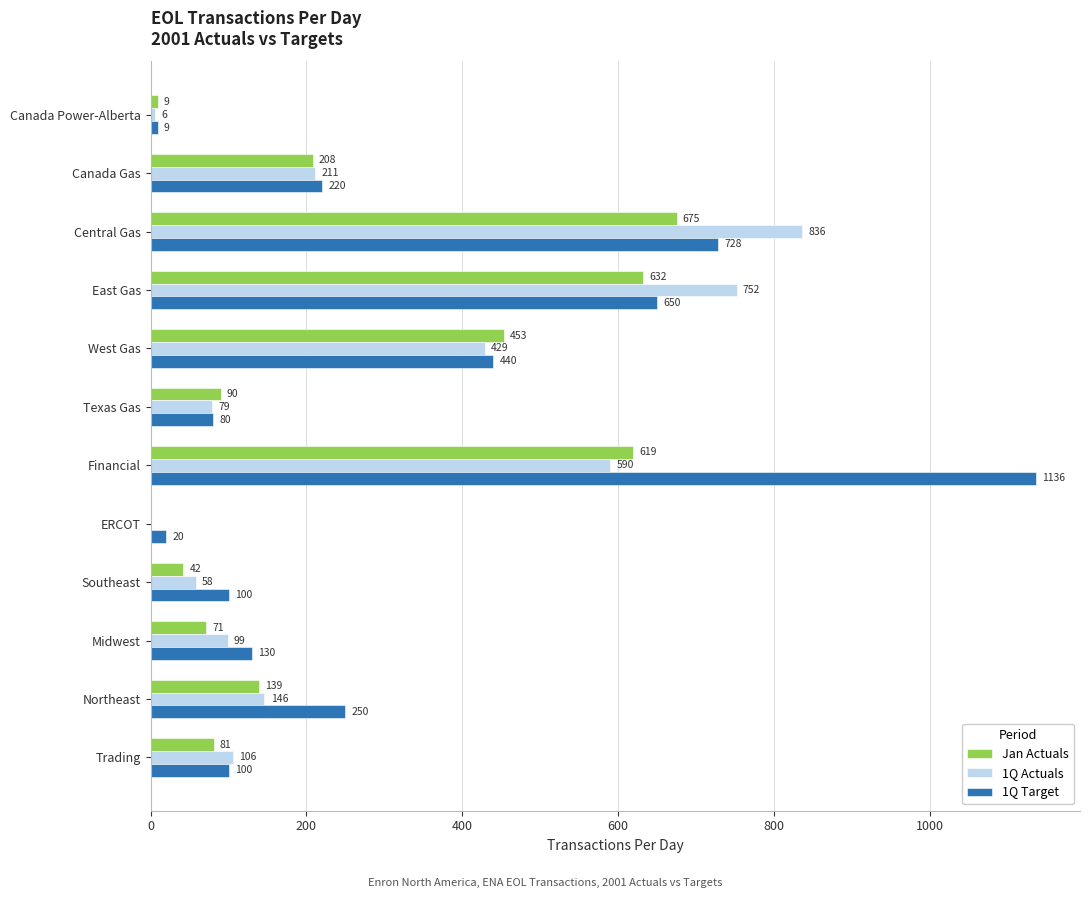

Which category has the highest value in the 1Q Actuals series?

Central Gas